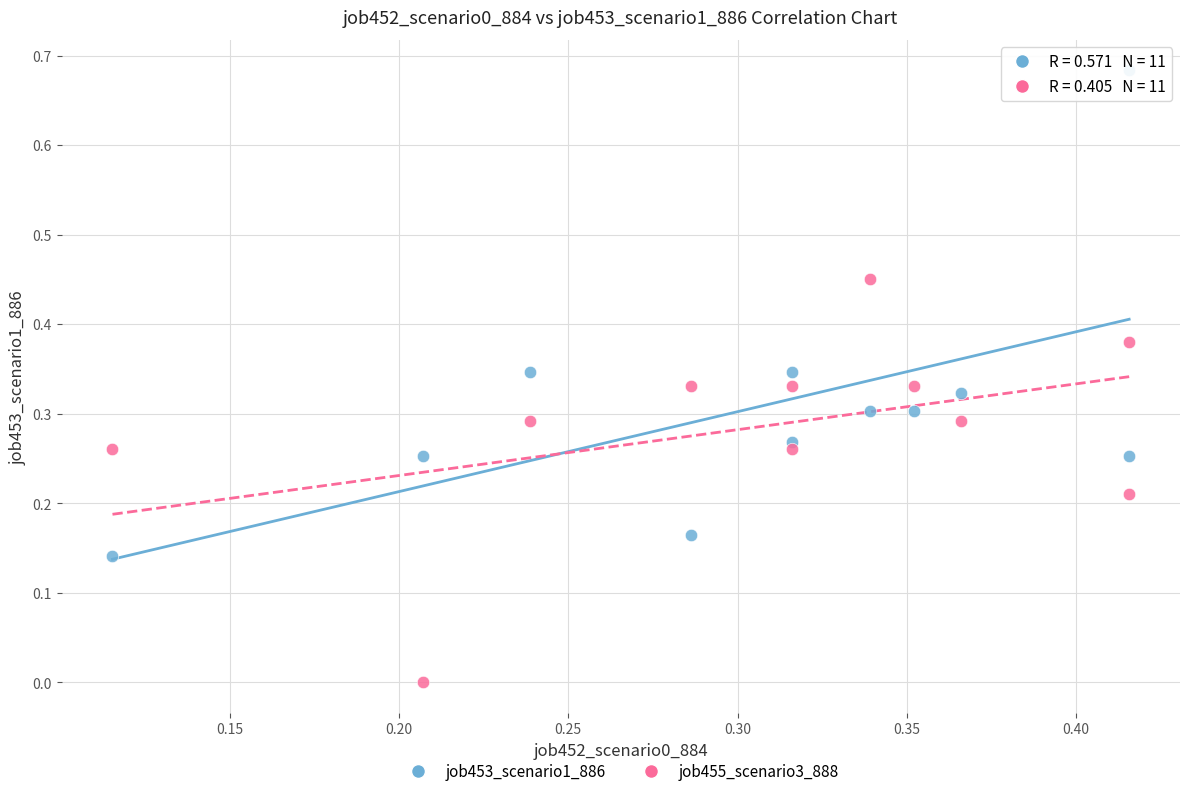

Which series has the widest spread of Y values?

job453_scenario1_886